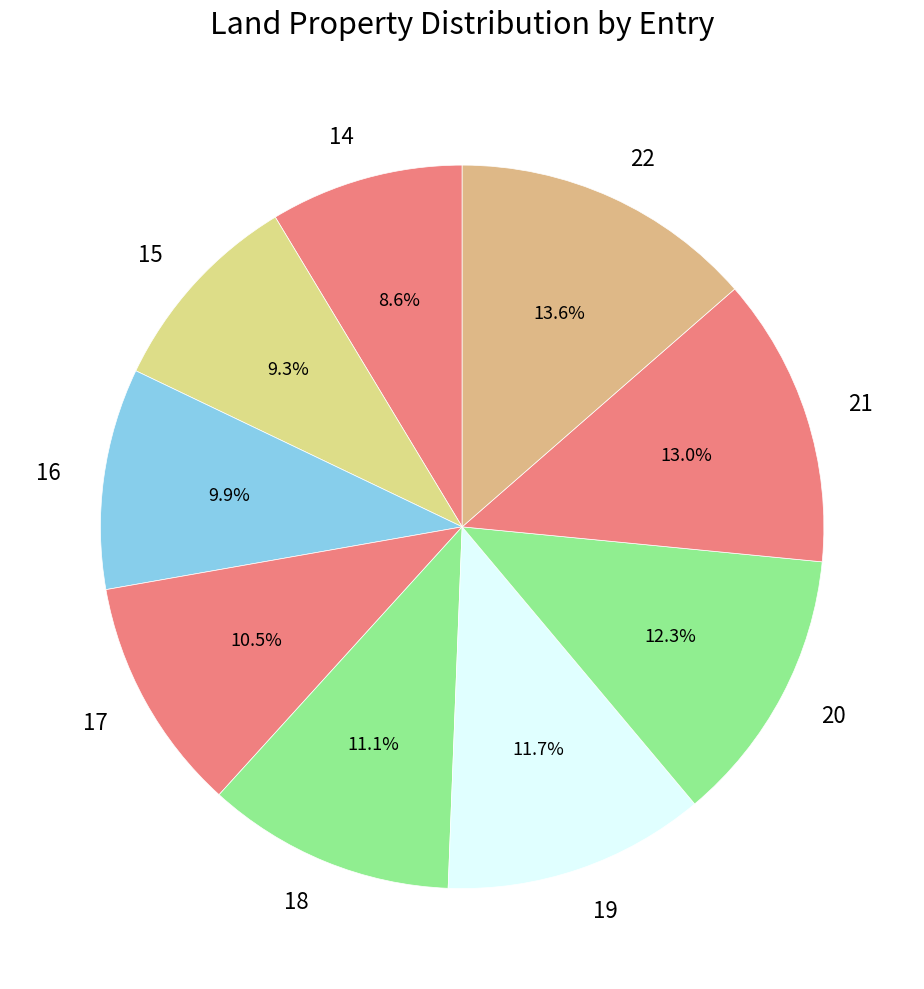

Which has a higher value, 22 or 14?

22